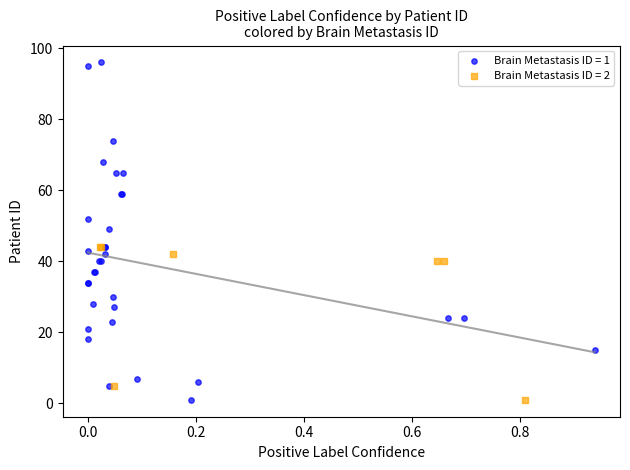

Which series contains the highest Y value?

Brain Metastasis ID = 1